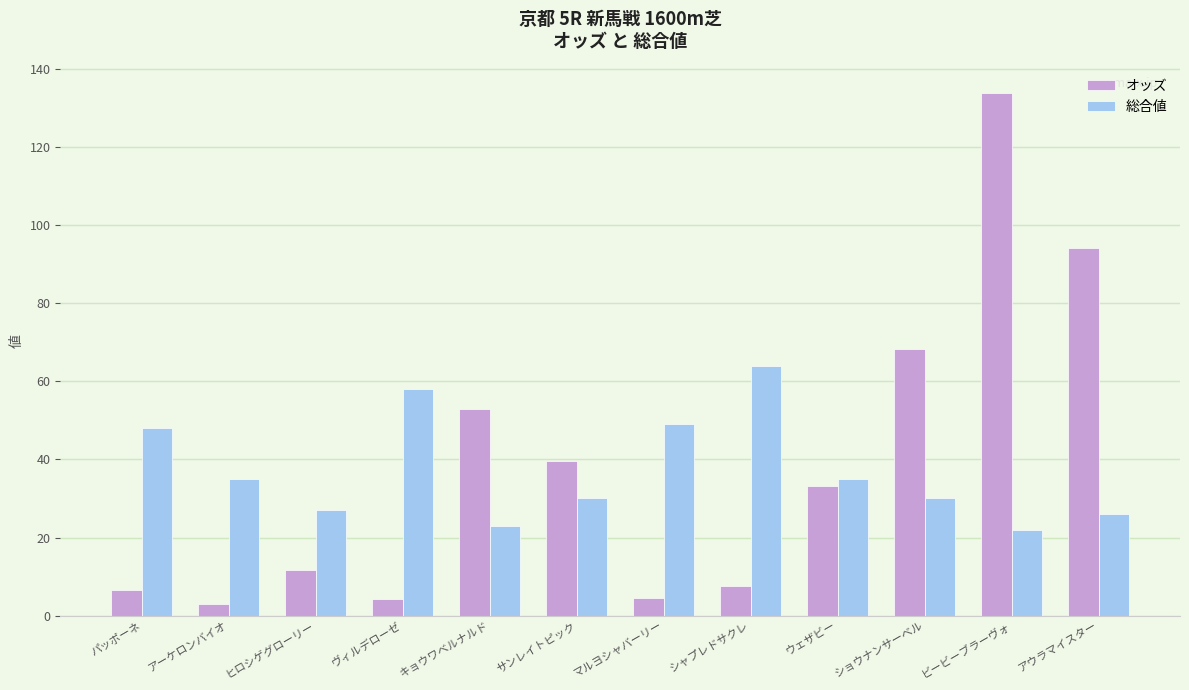

What is the value of the オッズ bar at the 1st from the left?

6.7